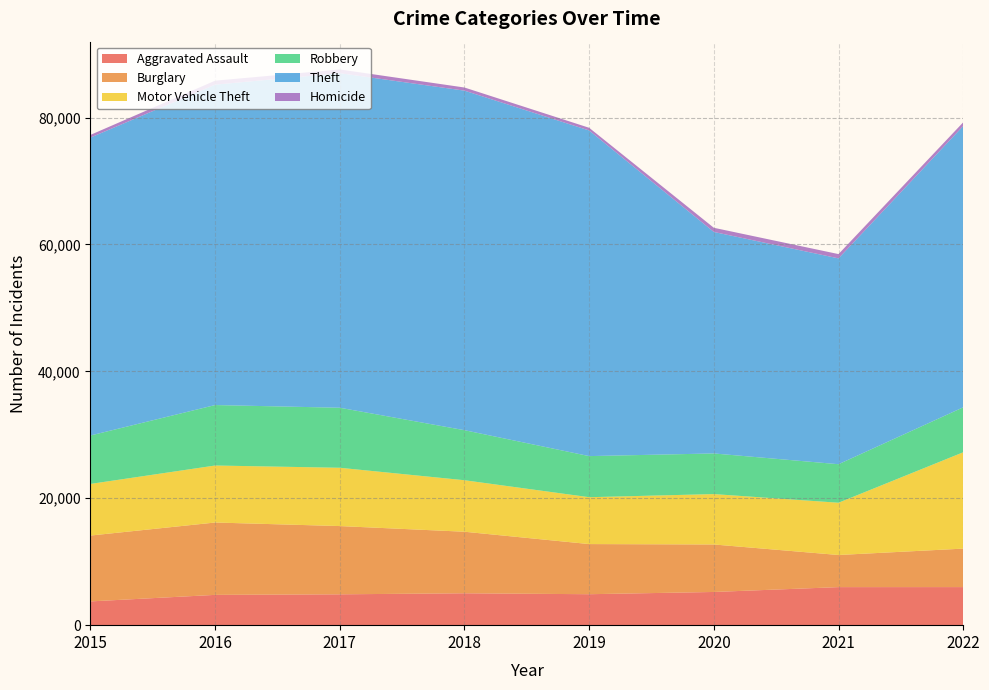

Reading left to right, transcribe all the data shown in this chart.

Aggravated Assault: 3746	4775	4862	5026	4879	5233	5997	6001
Burglary: 10378	11404	10757	9700	7902	7485	5062	6064
Motor Vehicle Theft: 8137	8985	9189	8118	7388	7942	8238	15183
Robbery: 7634	9530	9461	7887	6478	6405	6072	7088
Theft: 46958	50502	52732	53517	51322	34911	32441	44333
Homicide: 422	623	587	493	426	657	676	583